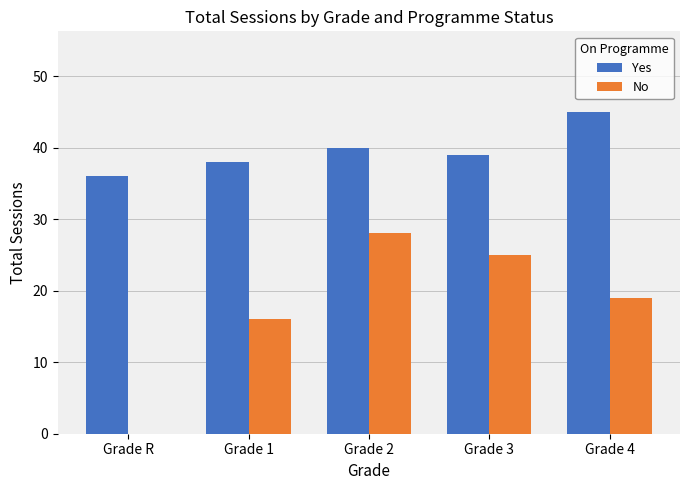

Read the No value at Grade 2, to the nearest 5.

30